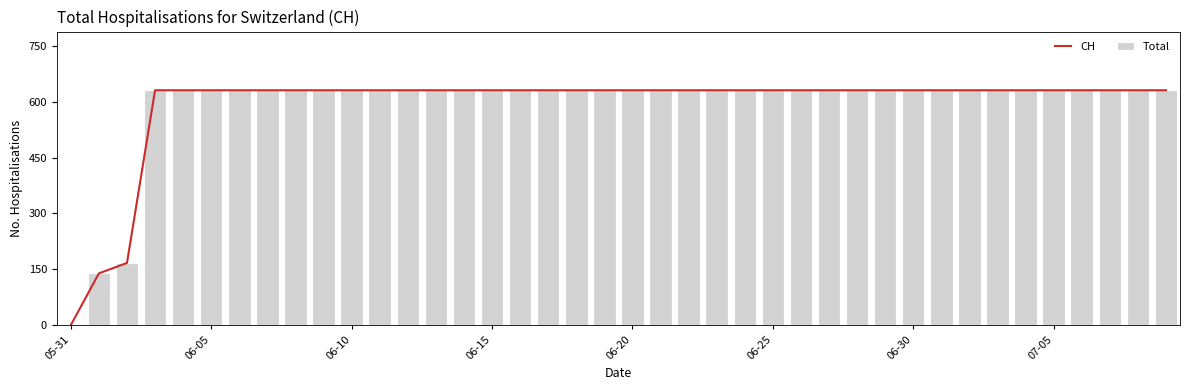

The value of Total at 07-05 is 631. True or false?

True